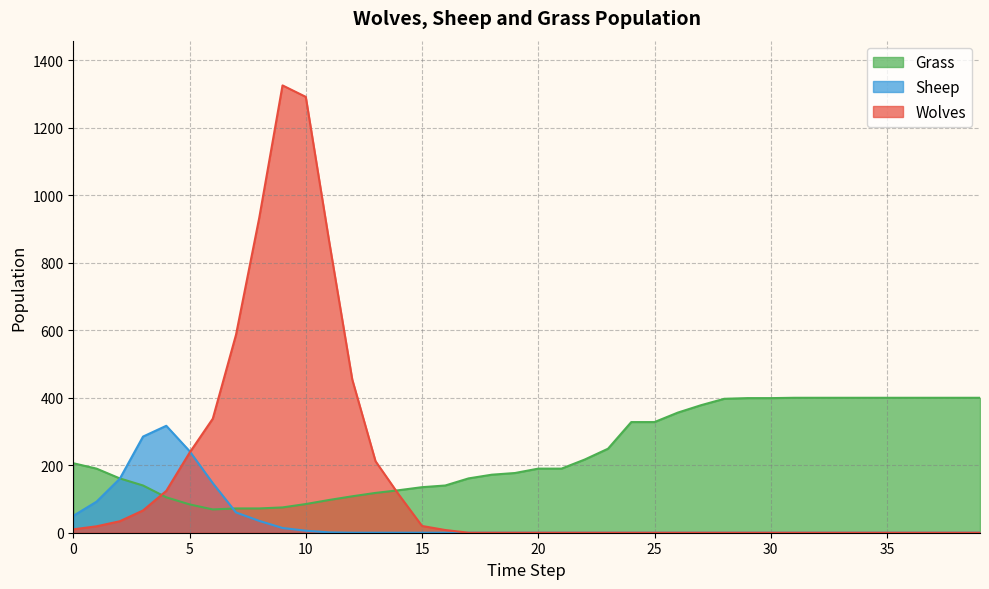

Is it true that Grass equals 52 at 22?

False